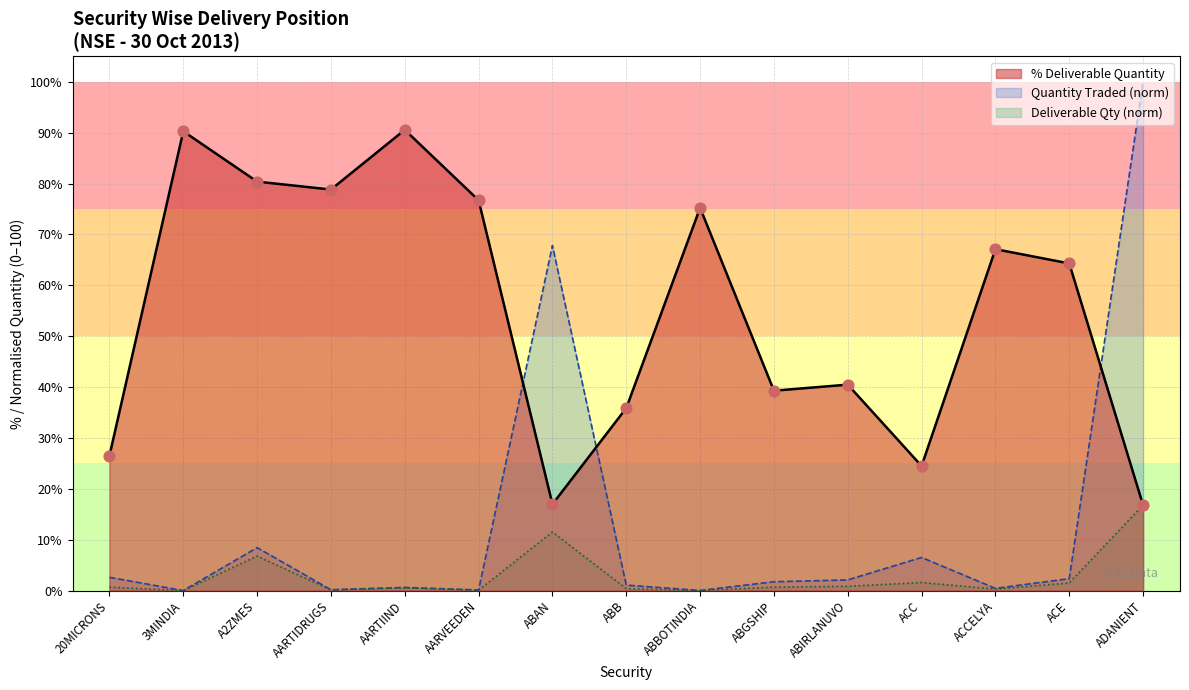

Is the value of Quantity Traded at 3MINDIA greater than the value of Deliverable Quantity at 20MICRONS?

No